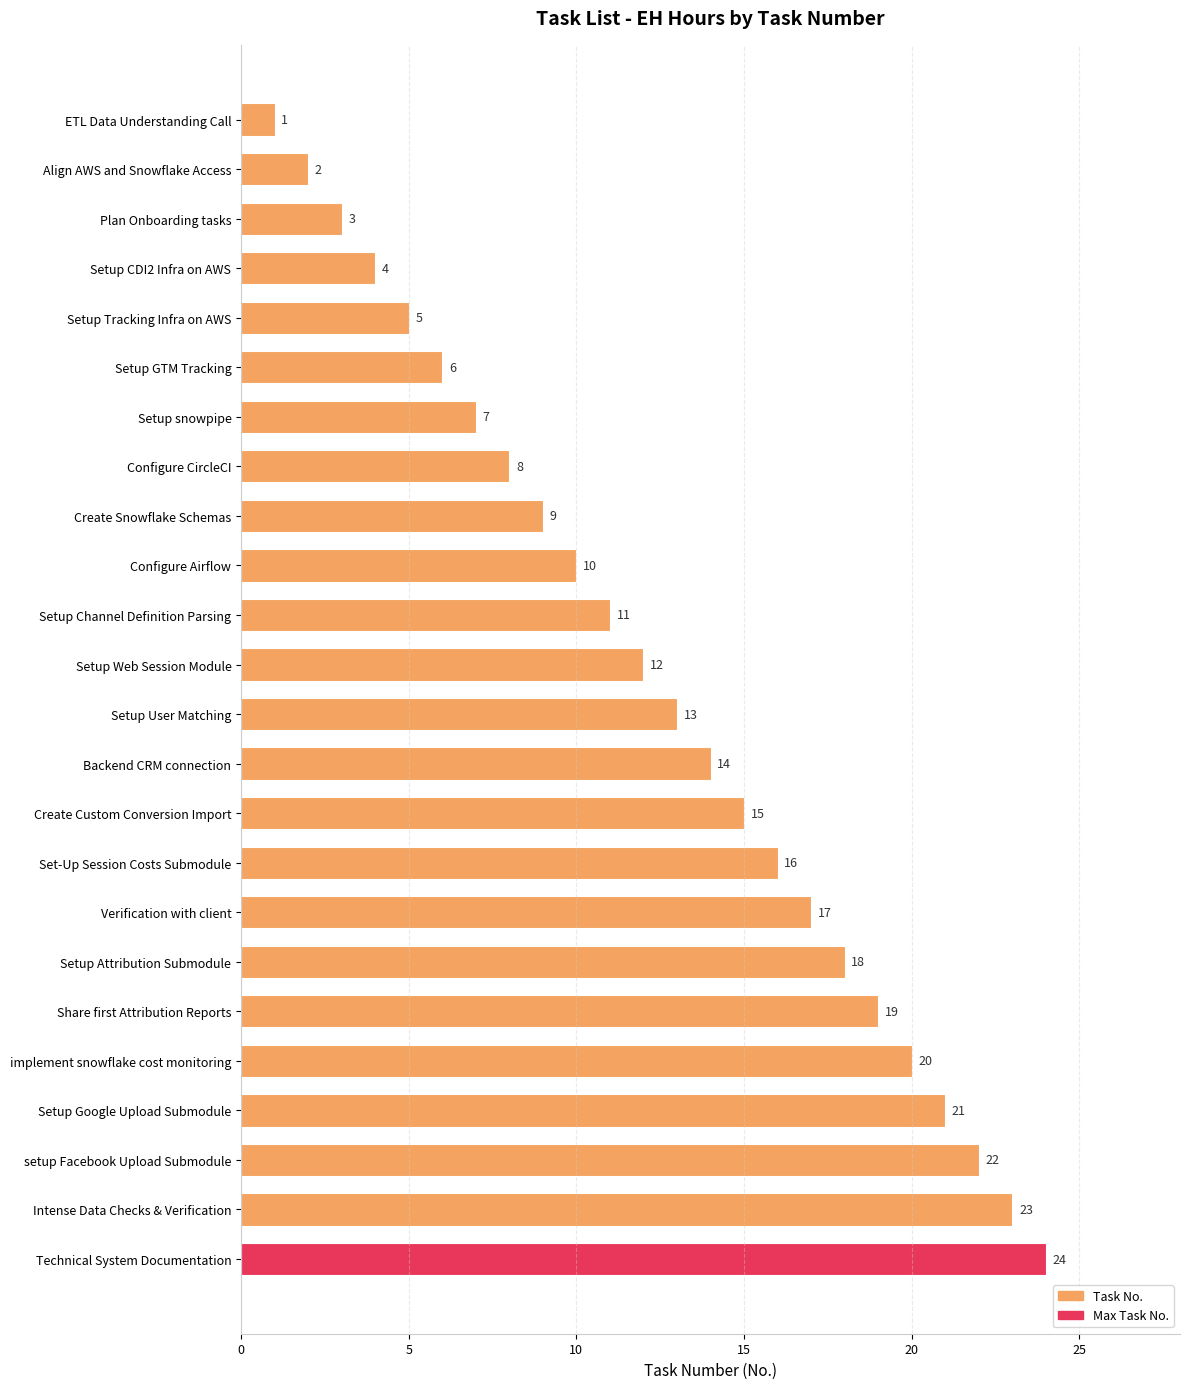

What is the greatest value displayed?

24